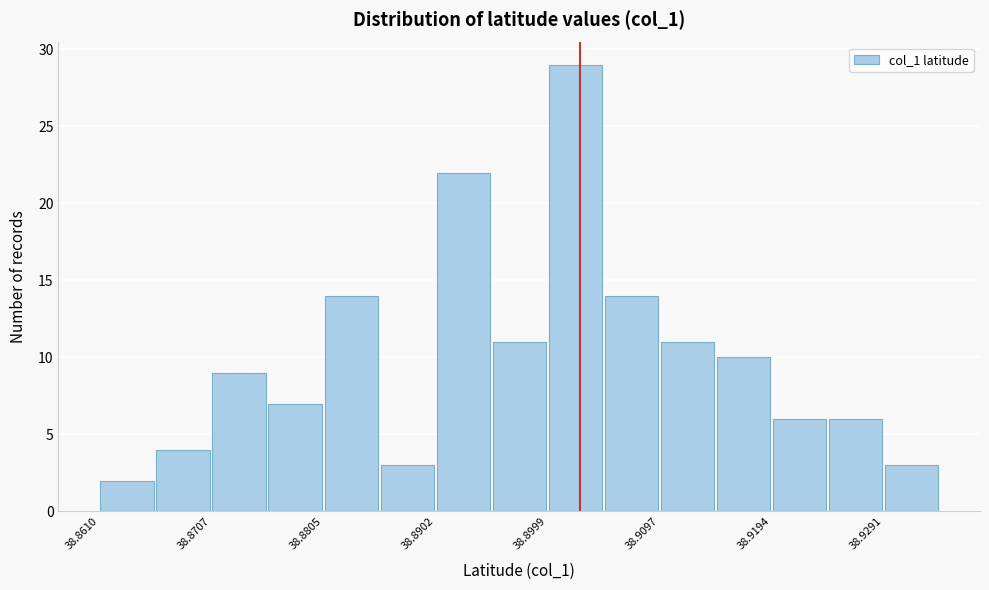

What is the height of the bar covering 38.861 to 38.866 on the x-axis? Neither the bar edges nor the heights are printed on the chart, so give them approximately, as read against the axes.

2